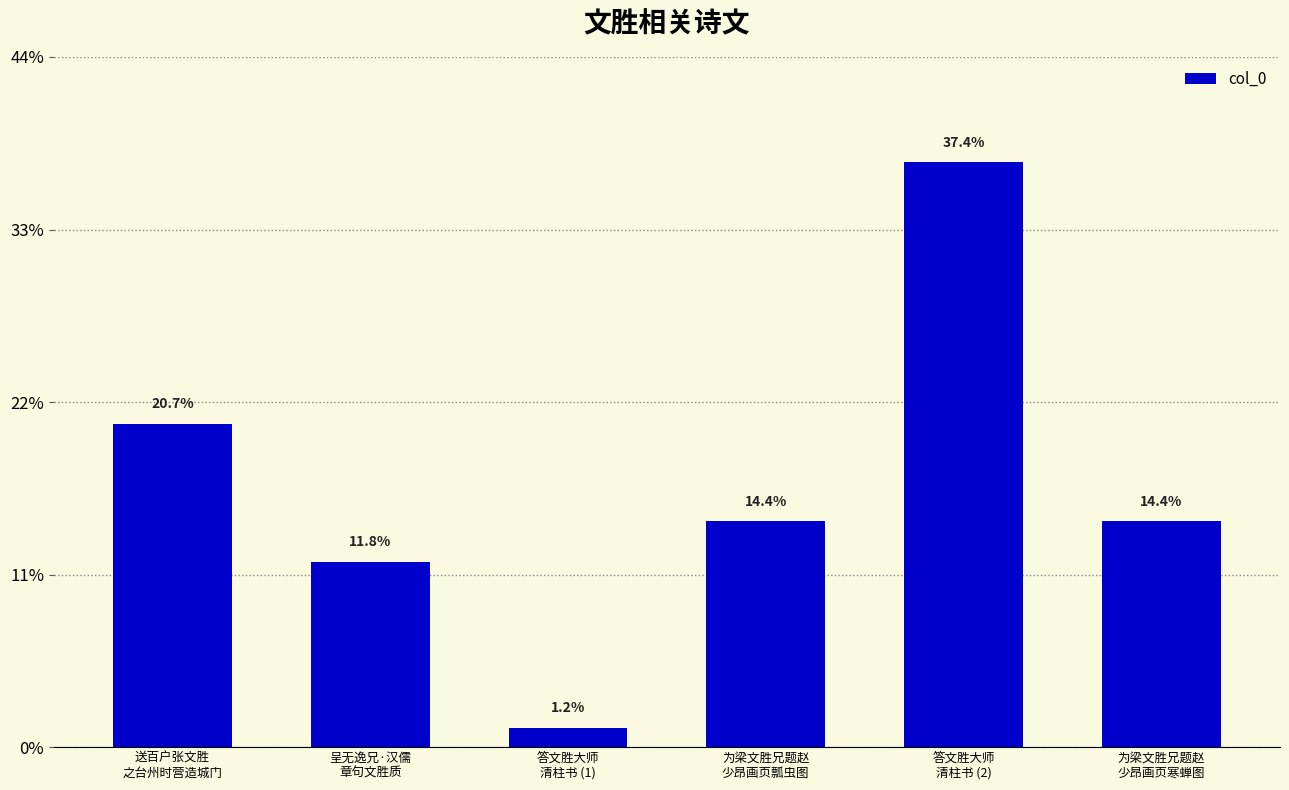

List the labels in order of value, largest first.

答文胜大师
清柱书 (2), 送百户张文胜
之台州时营造城门, 为梁文胜兄题赵
少昂画页寒蝉图, 为梁文胜兄题赵
少昂画页瓢虫图, 呈无逸兄·汉儒
章句文胜质, 答文胜大师
清柱书 (1)